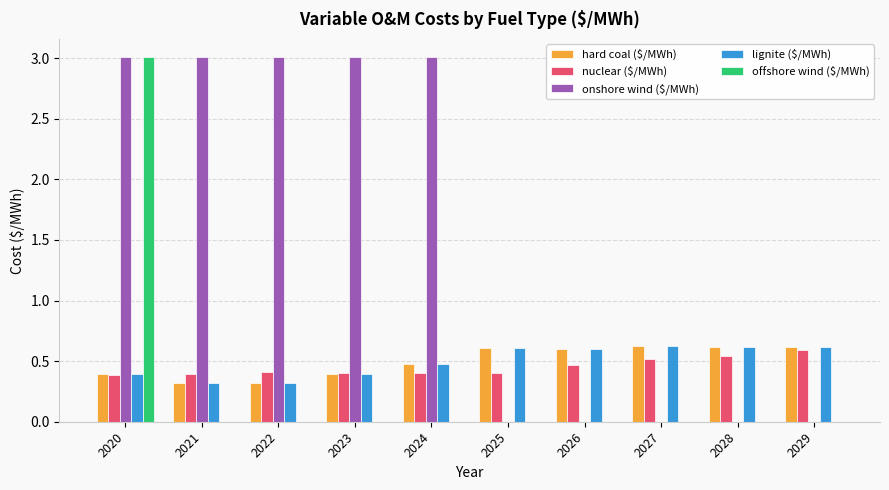

True or false: hard coal ($/MWh) has a value of 0.1 at 2025.

False